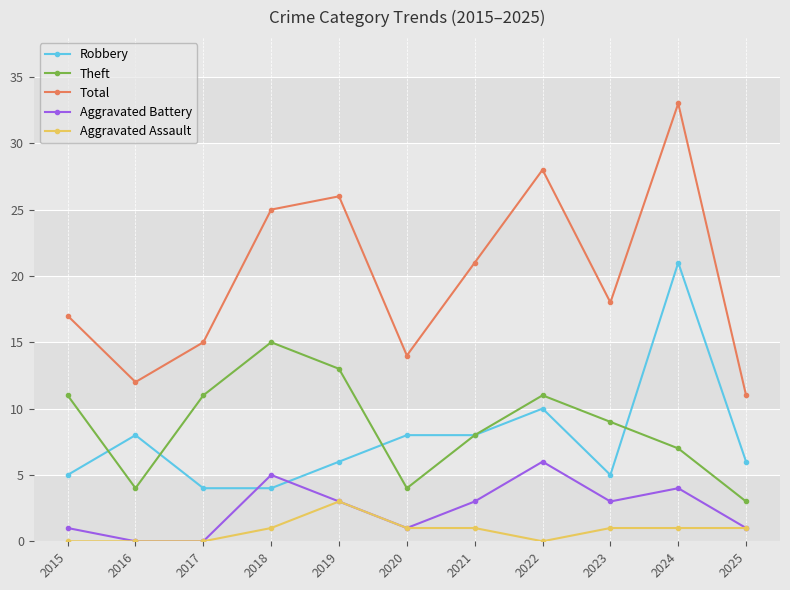

Is this an area chart (filled region under the line)?

No